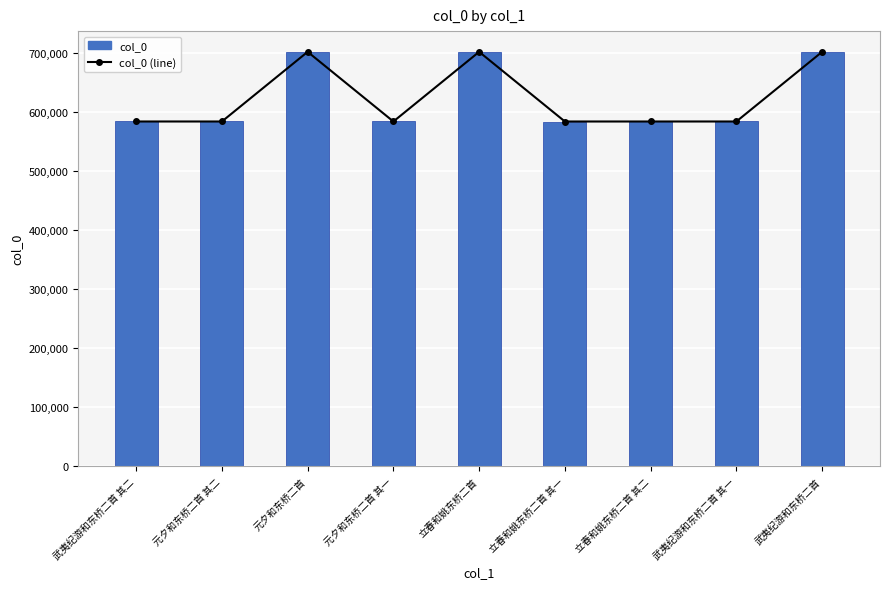

At which category is the sum across all series the highest?

武夷纪游和东桥二首